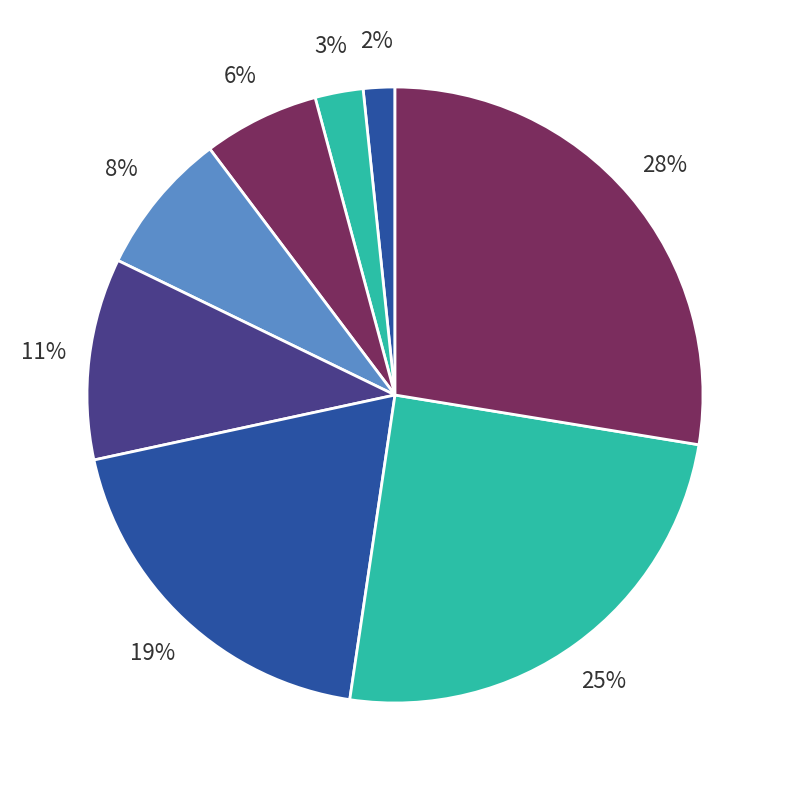

Is there a majority slice in this chart?

No